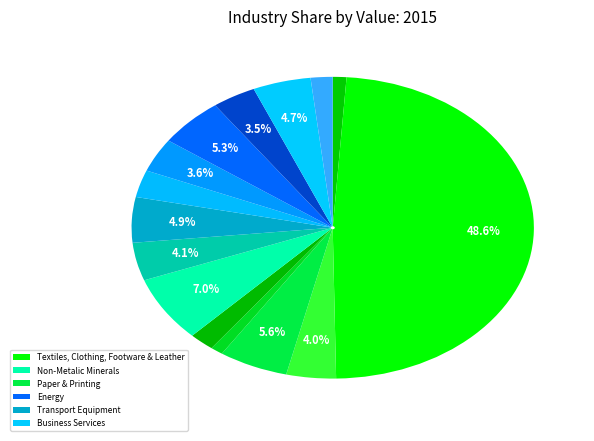

Is there a majority slice in this chart?

No